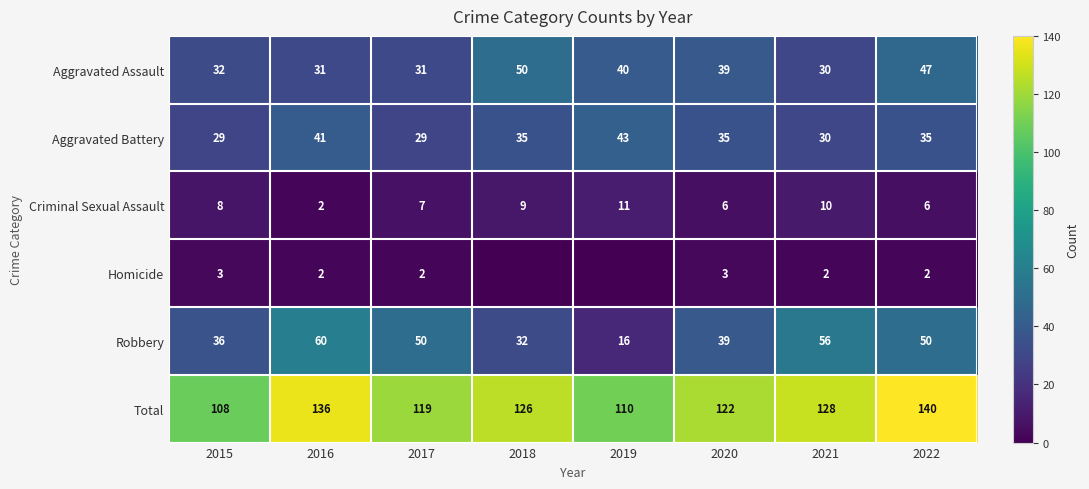

What is the spread (max minus min) of values at 2021?

126